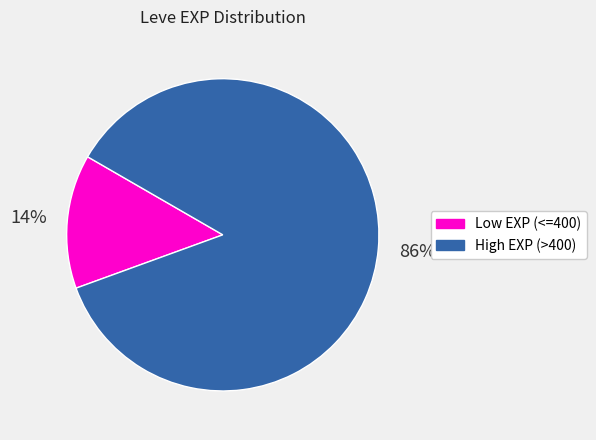

To the nearest percent, what is the difference between the largest and smallest slice percentages?

72%